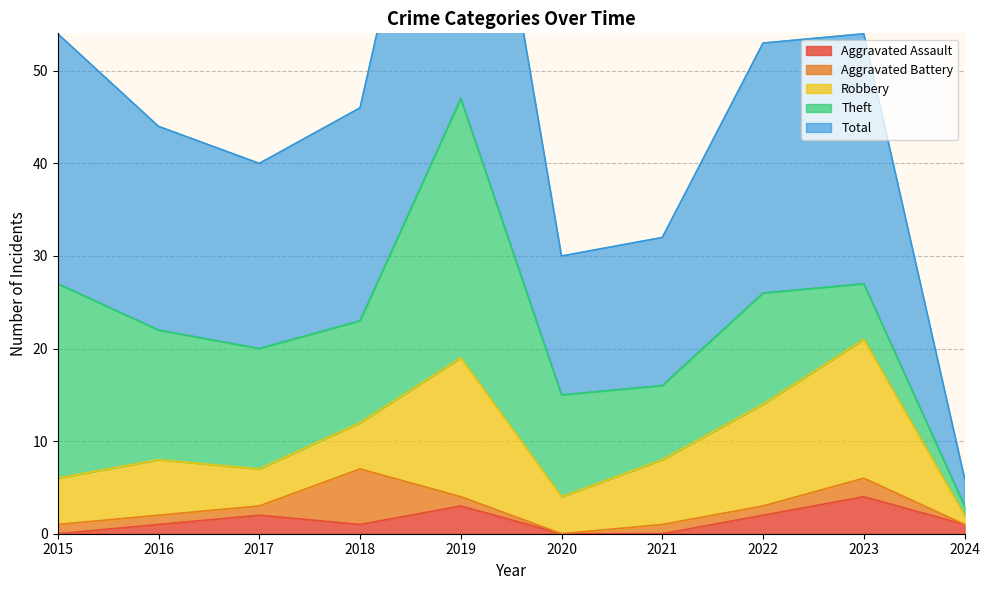

At how many categories does at least one series exceed 17?

7